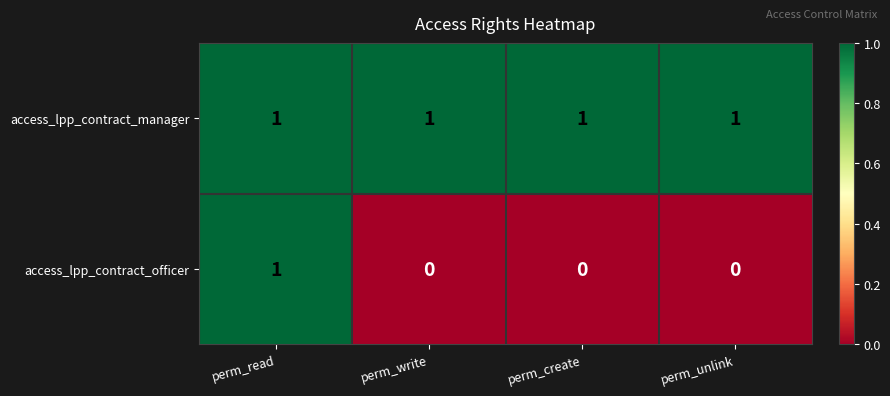

List the series in order of their overall mean, highest first.

access_lpp_contract_manager, access_lpp_contract_officer